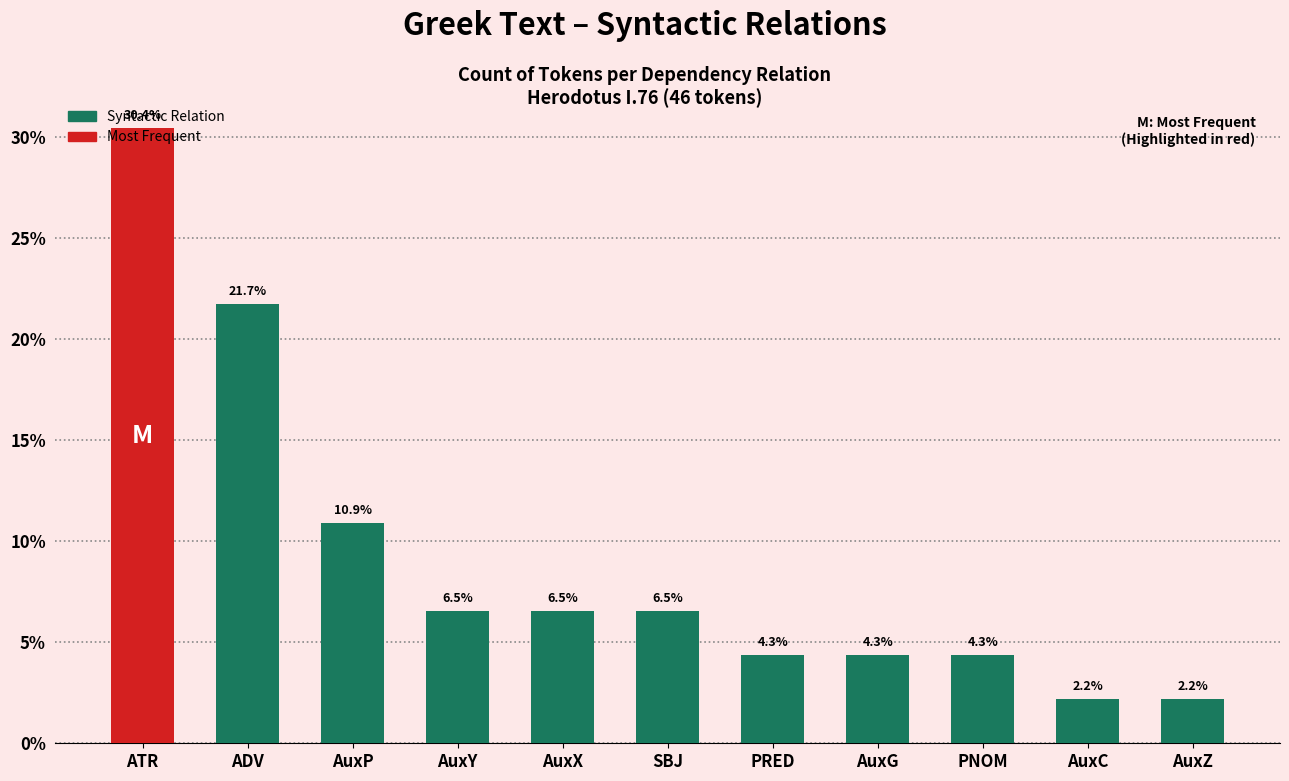

Is it true that the value at AuxZ is 2.2?

True